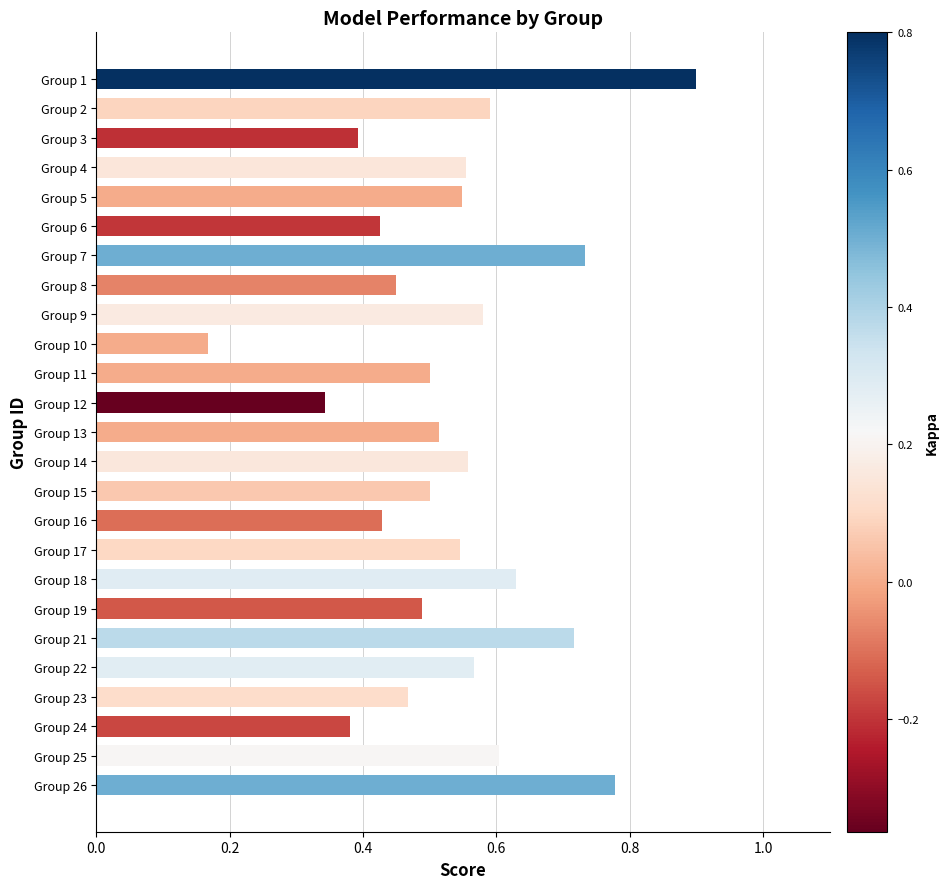

What is the change in value from Group 6 to Group 19?

+0.1